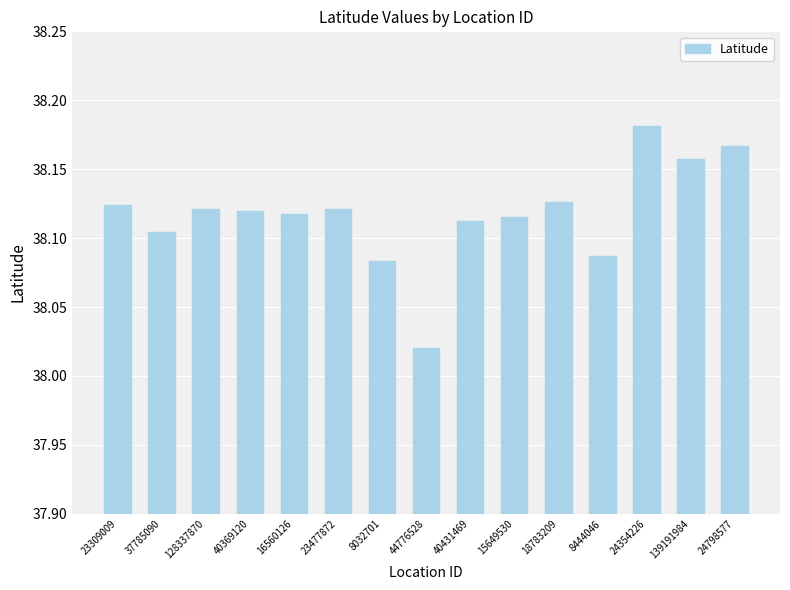

How many bars are there in total?

15